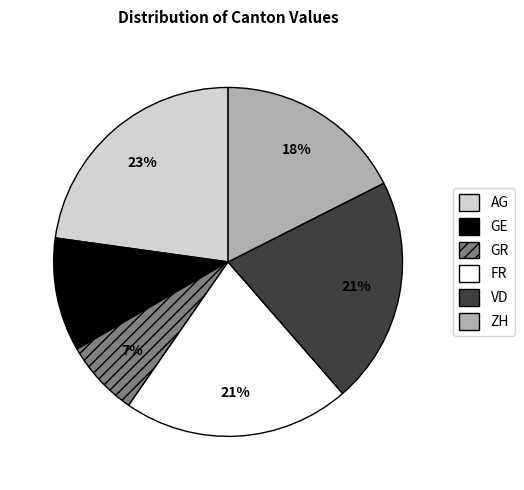

Does any single category account for the majority?

No